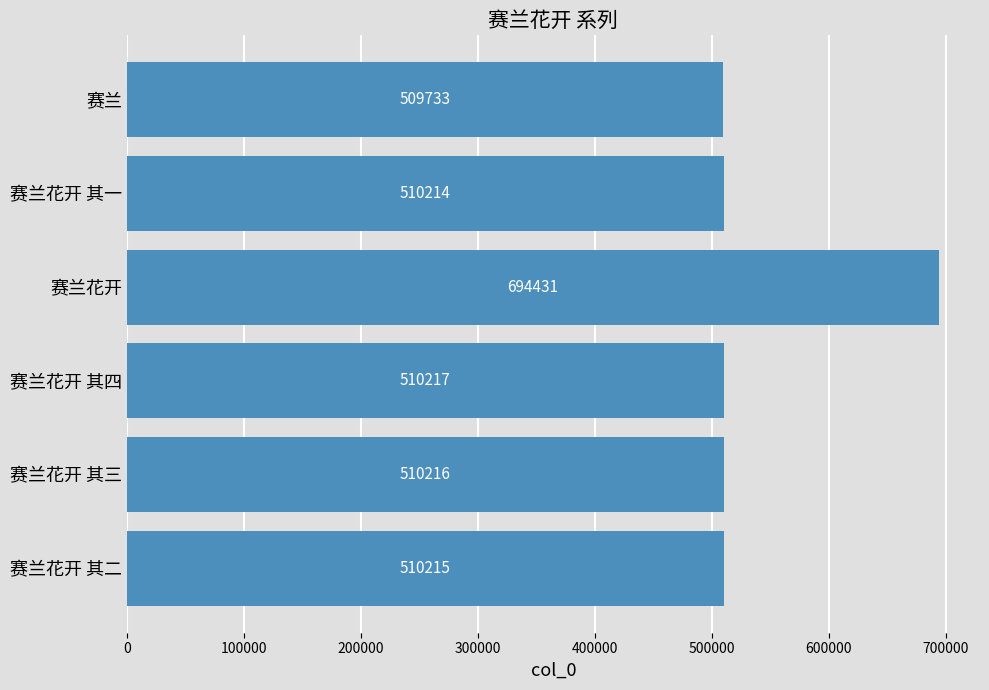

How many bars are there in total?

6